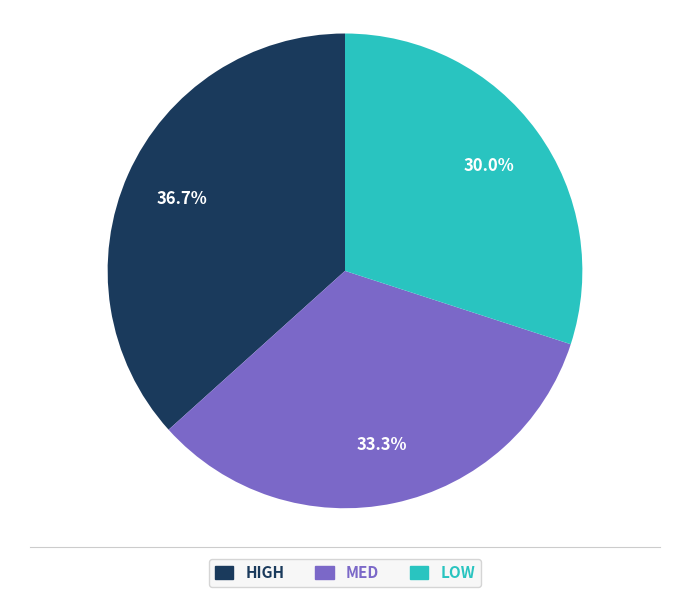

How many segments does this pie chart have?

3